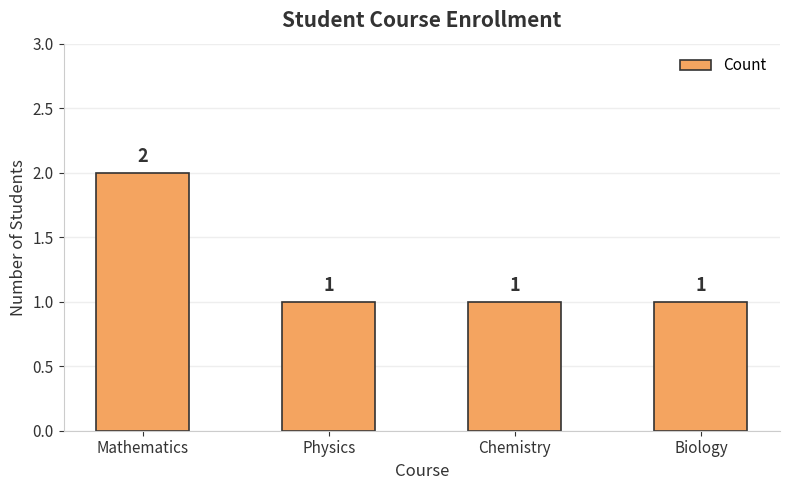

Which category has the highest value across all series?

Mathematics